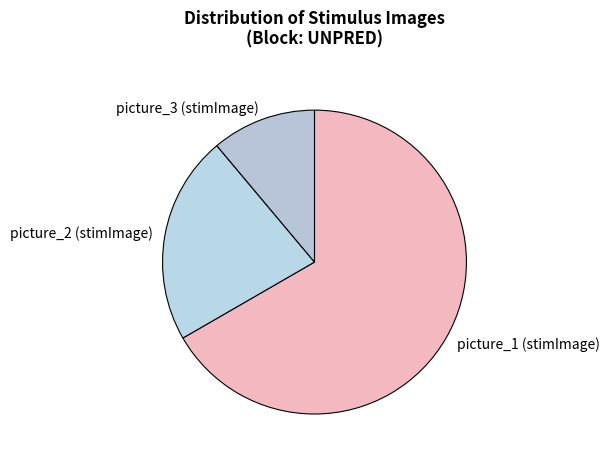

Count the number of slices in the pie.

3